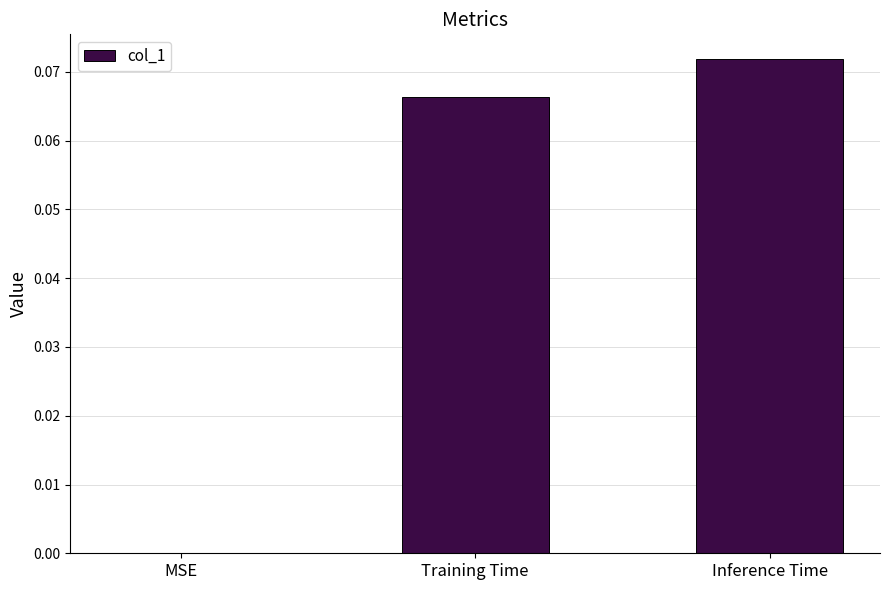

At which category does the chart reach its peak across all series?

Inference Time